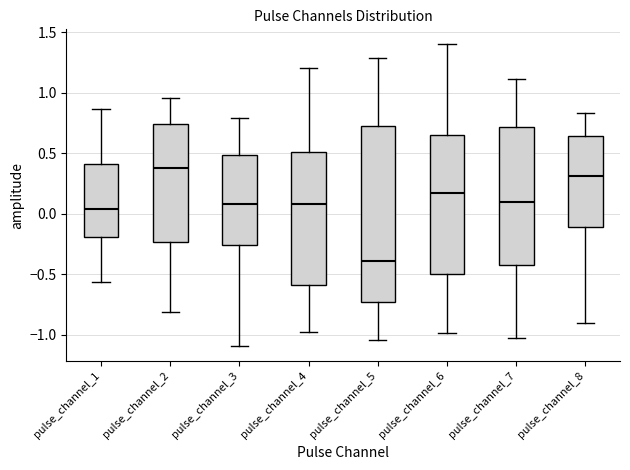

Where does the lower whisker of the box for pulse_channel_3 end on the y-axis? The values are not printed on the chart, so give them approximately, as read against the axis.

-1.10